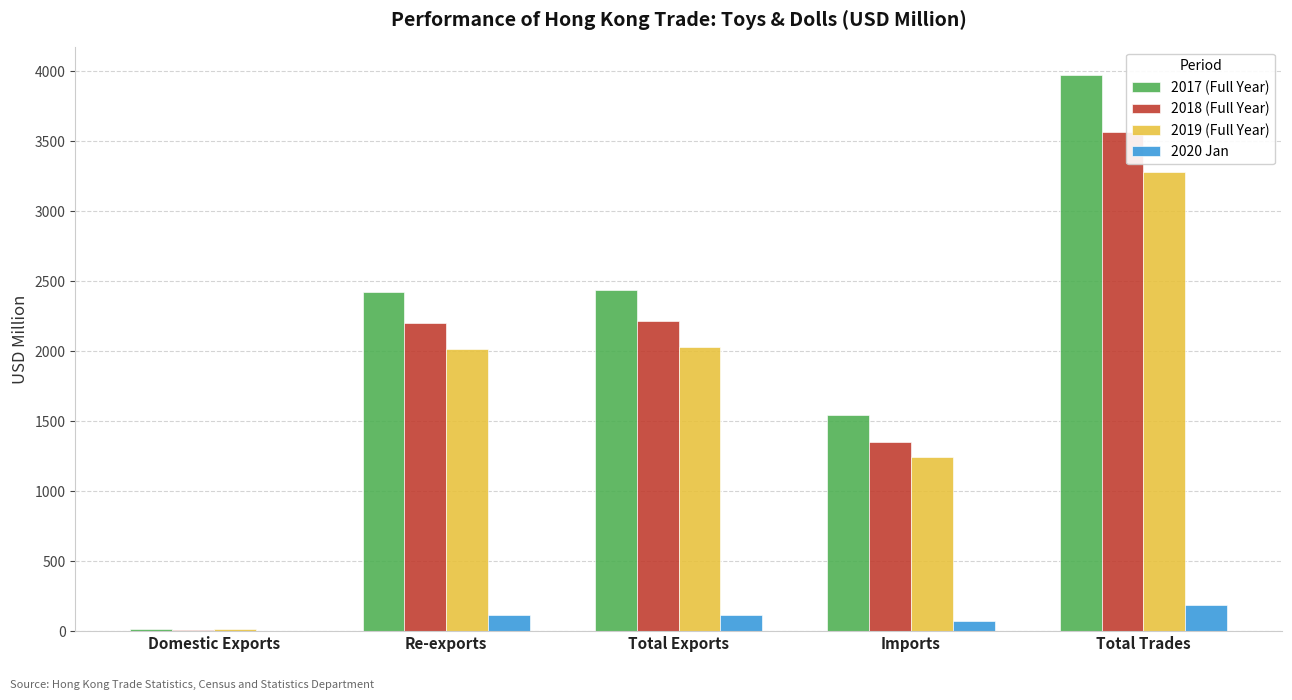

Which series has the largest total across all categories?

2017 (Full Year)